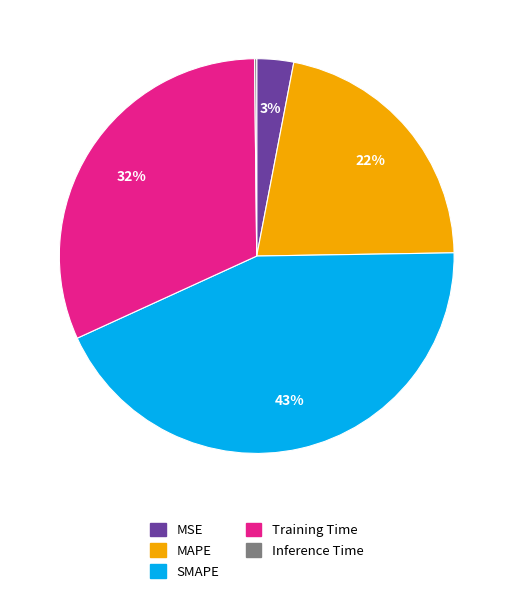

What is the ratio of the value at Training Time to the value at SMAPE?

0.7